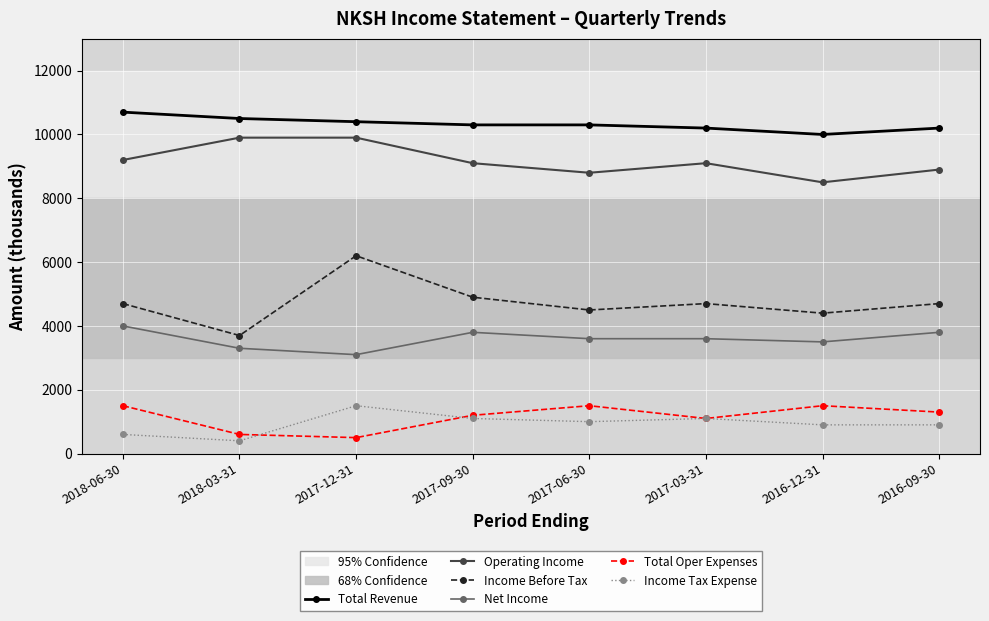

At which category does the chart reach its peak across all series?

2018-06-30